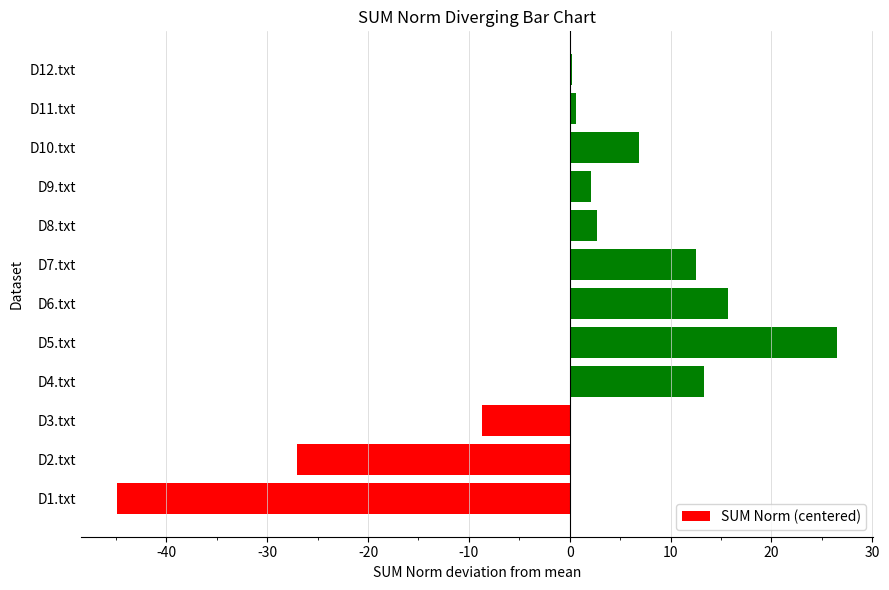

How many distinct data groups are displayed?

1